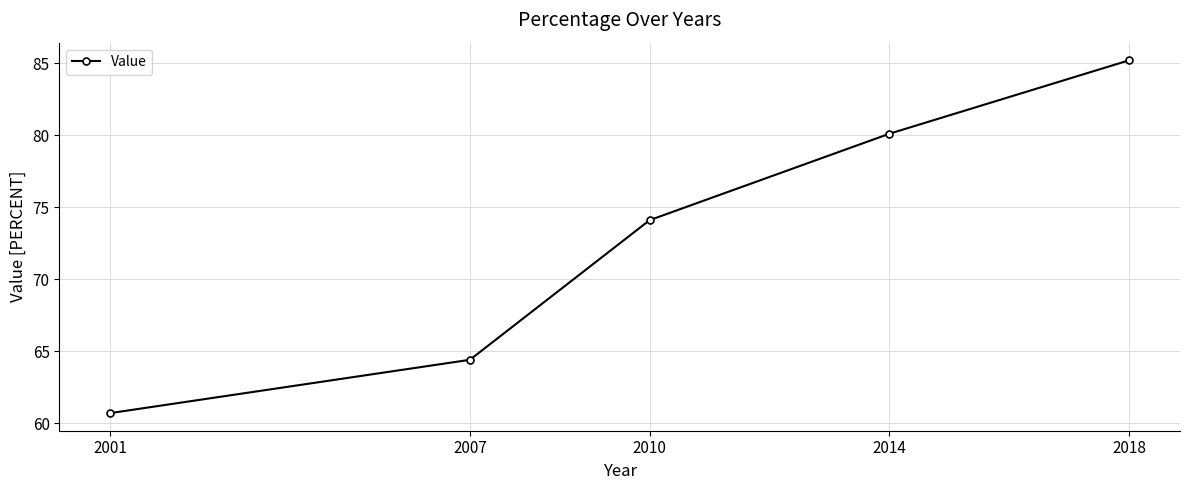

What is the greatest value displayed?

85.2